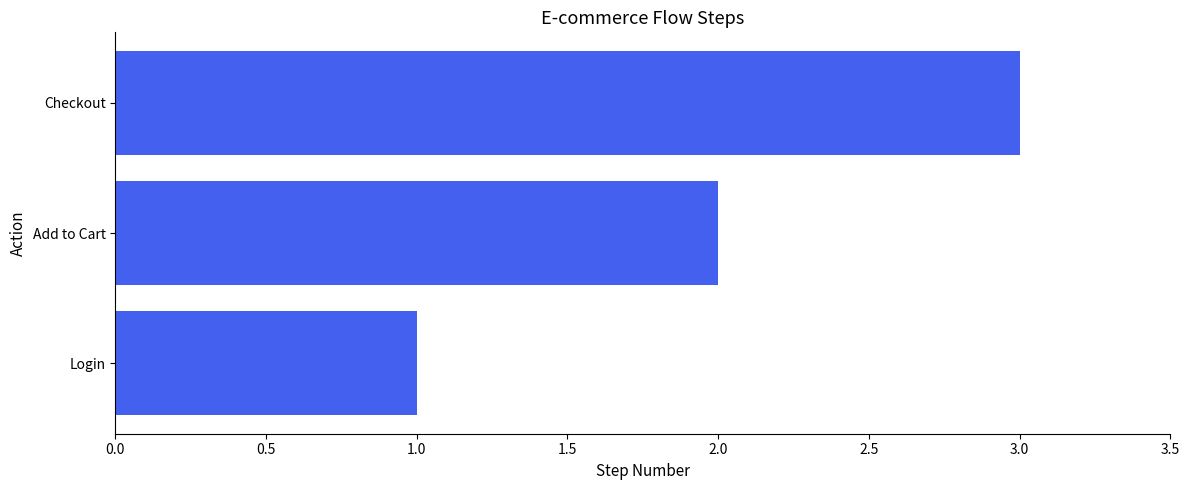

Which has a higher value, Login or Checkout?

Checkout